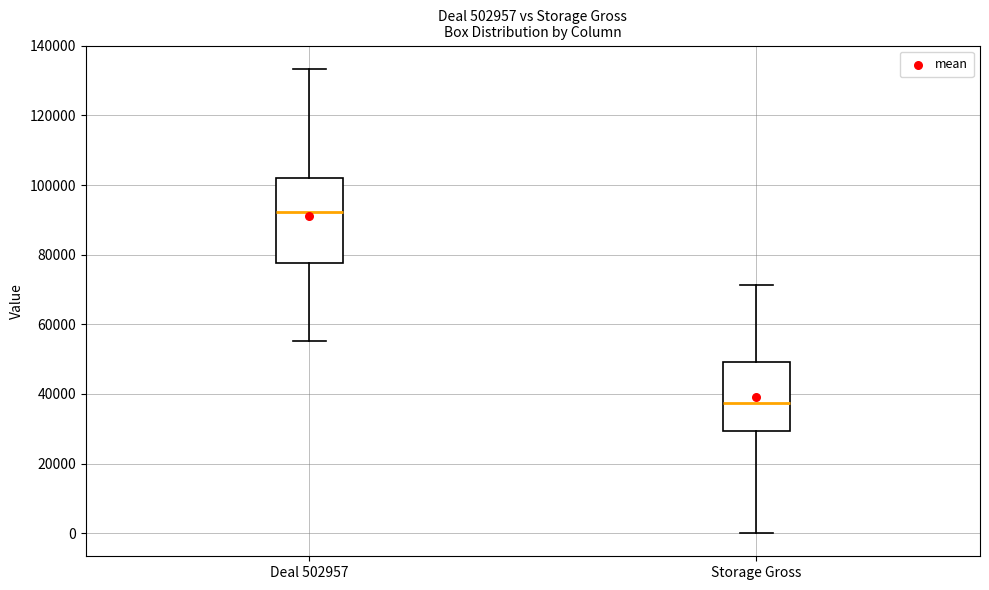

Where is the lower edge of the box for Deal 502957 on the y-axis? The values are not printed on the chart, so give them approximately, as read against the axis.

78000